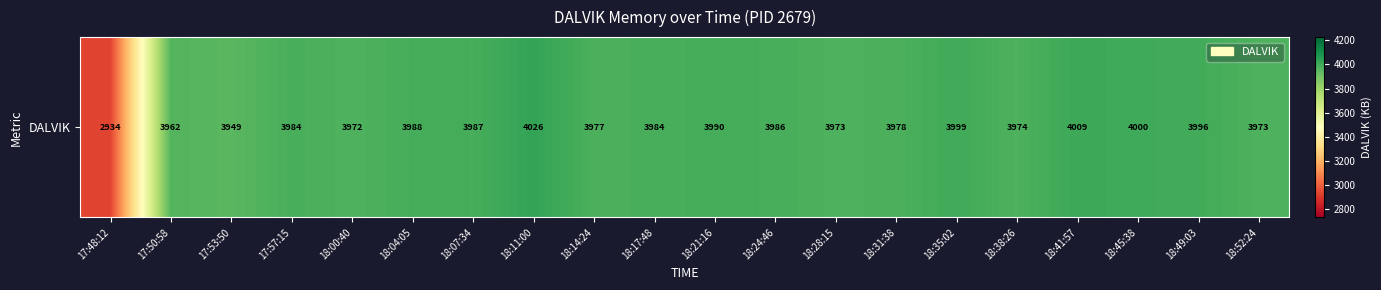

How many distinct data groups are displayed?

1